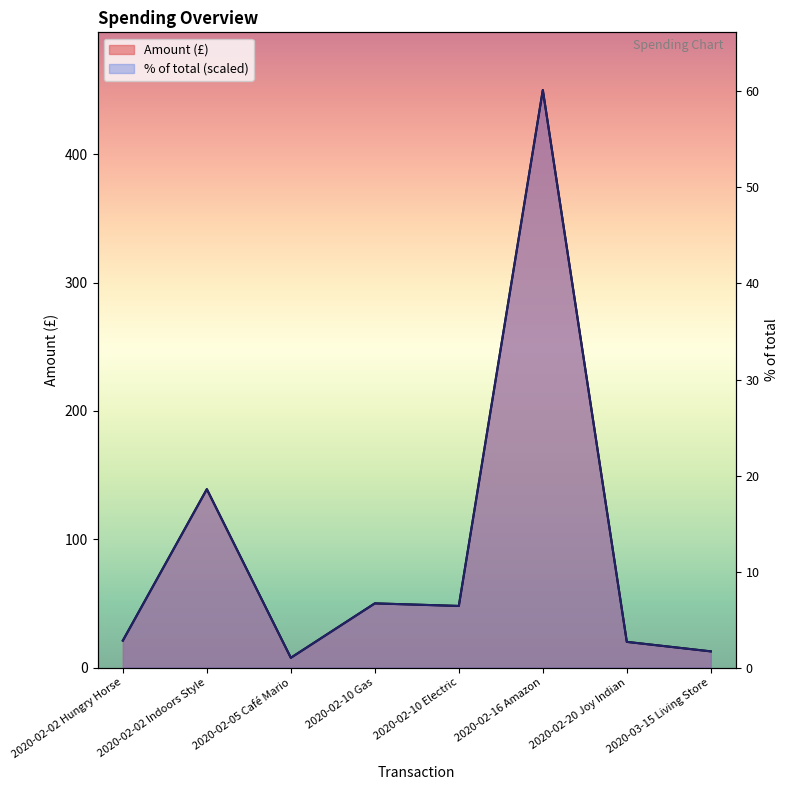

Between 2020-02-10 Gas and 2020-02-16 Amazon, which series saw the biggest shift?

Amount (£)